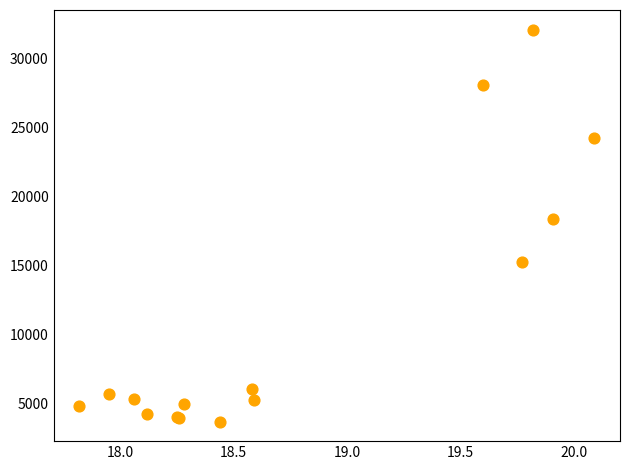

What Y value in the scatter plot is closest to 17918?

18389